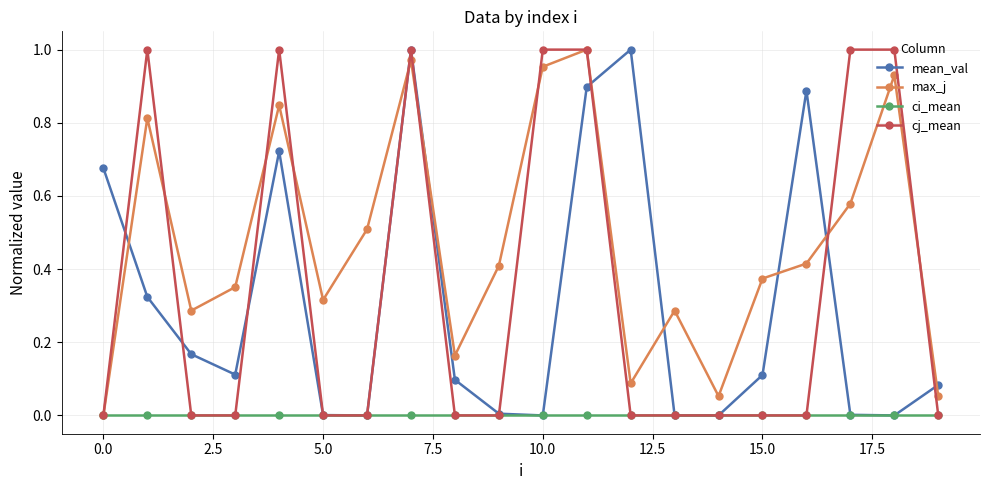

Which series has the largest total across all categories?

max_j